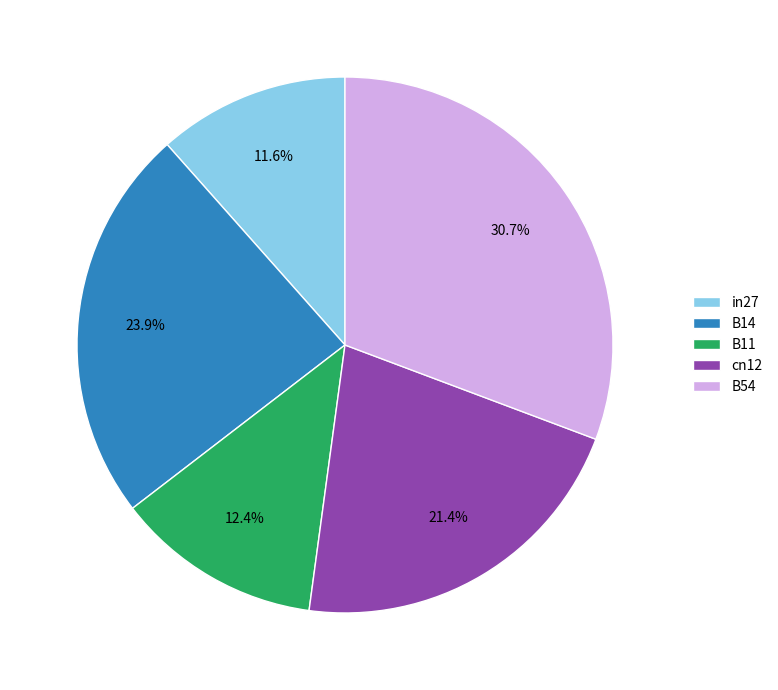

Is there any slice that represents more than half of the pie?

No